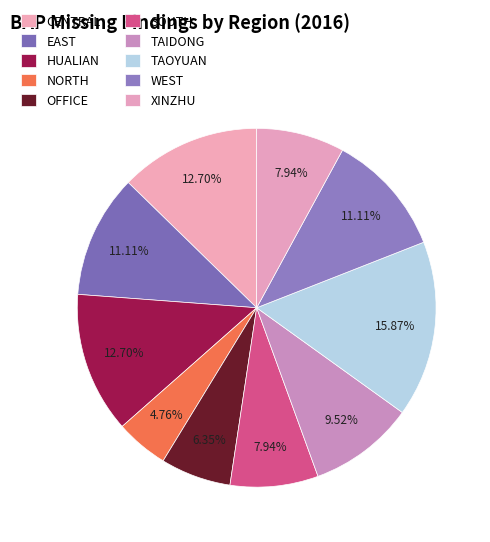

How many segments does this pie chart have?

10